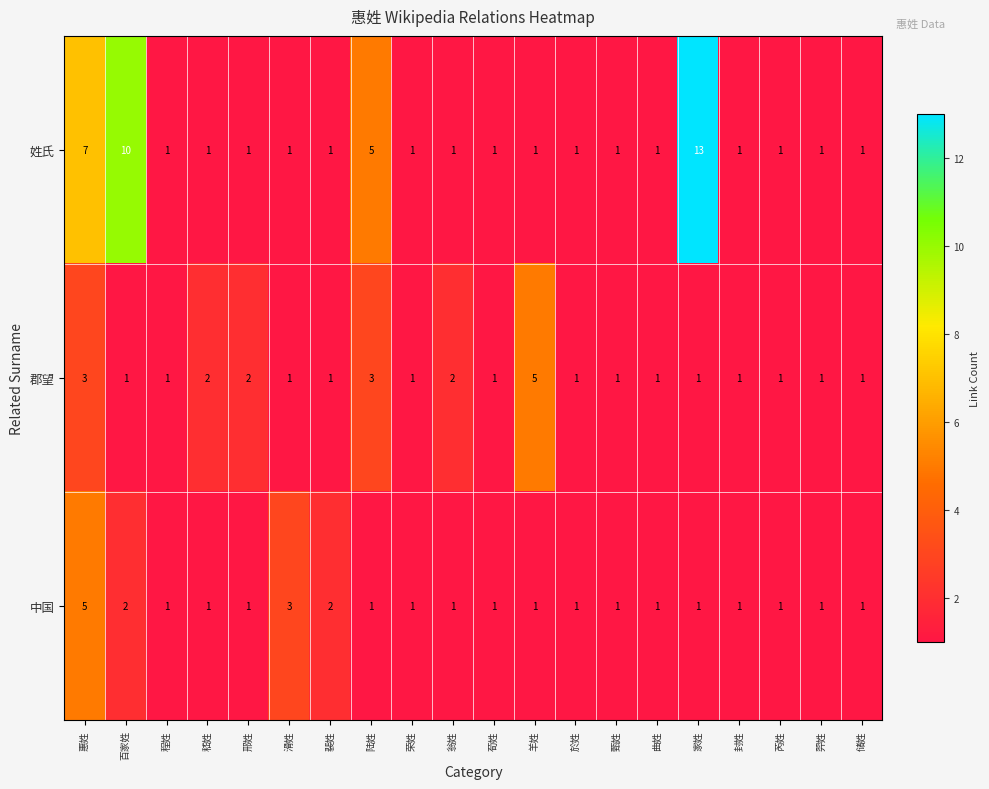

The value of 中国 at 甄姓 is 2. True or false?

False